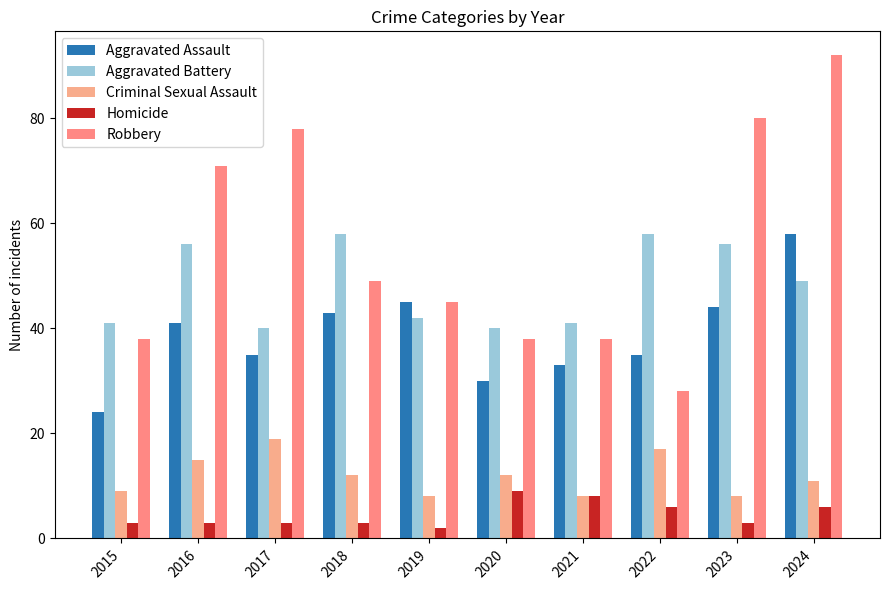

Reading left to right, list all the values displayed in this chart.

Aggravated Assault: 24	41	35	43	45	30	33	35	44	58
Aggravated Battery: 41	56	40	58	42	40	41	58	56	49
Criminal Sexual Assault: 9	15	19	12	8	12	8	17	8	11
Homicide: 3	3	3	3	2	9	8	6	3	6
Robbery: 38	71	78	49	45	38	38	28	80	92